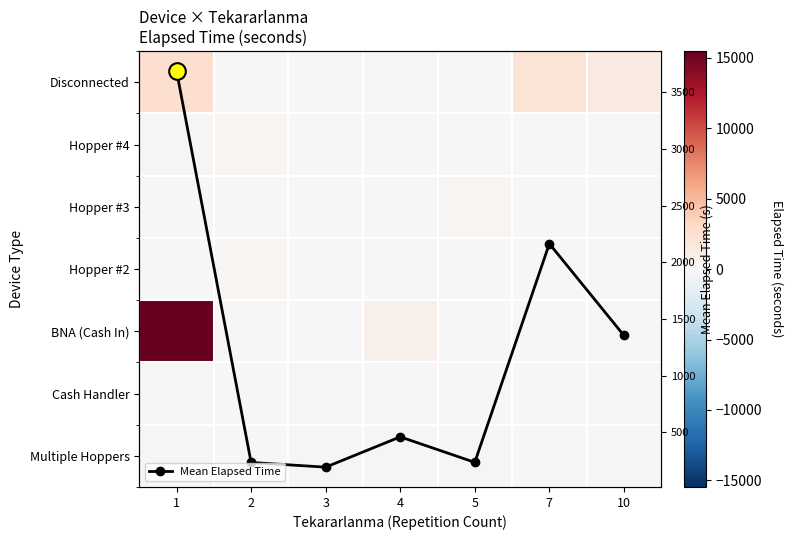

What is the lowest value of the Mean Elapsed Time series?

192.5